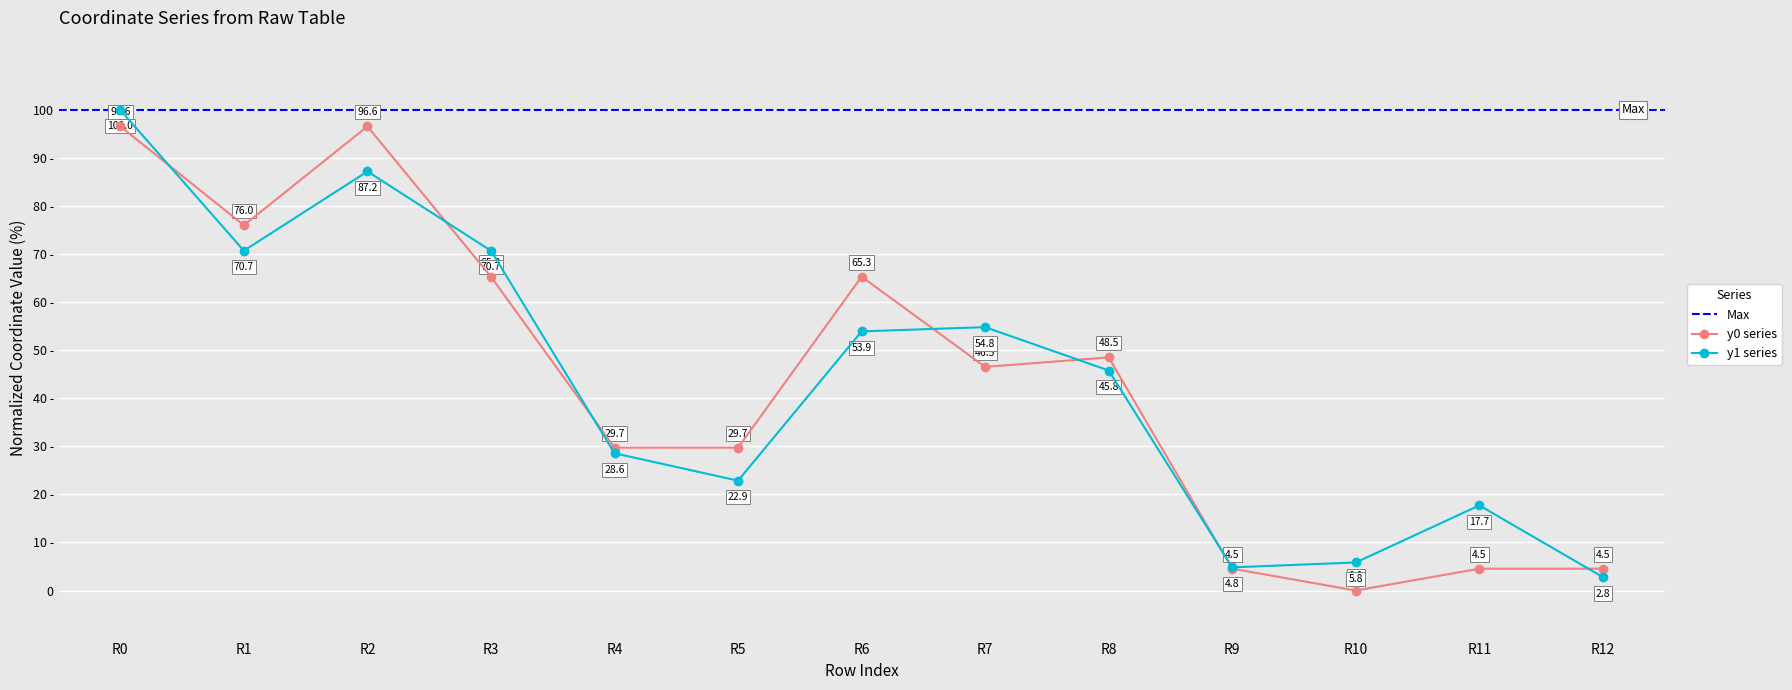

The y1 series shows 22.9 at R5. True or false?

True